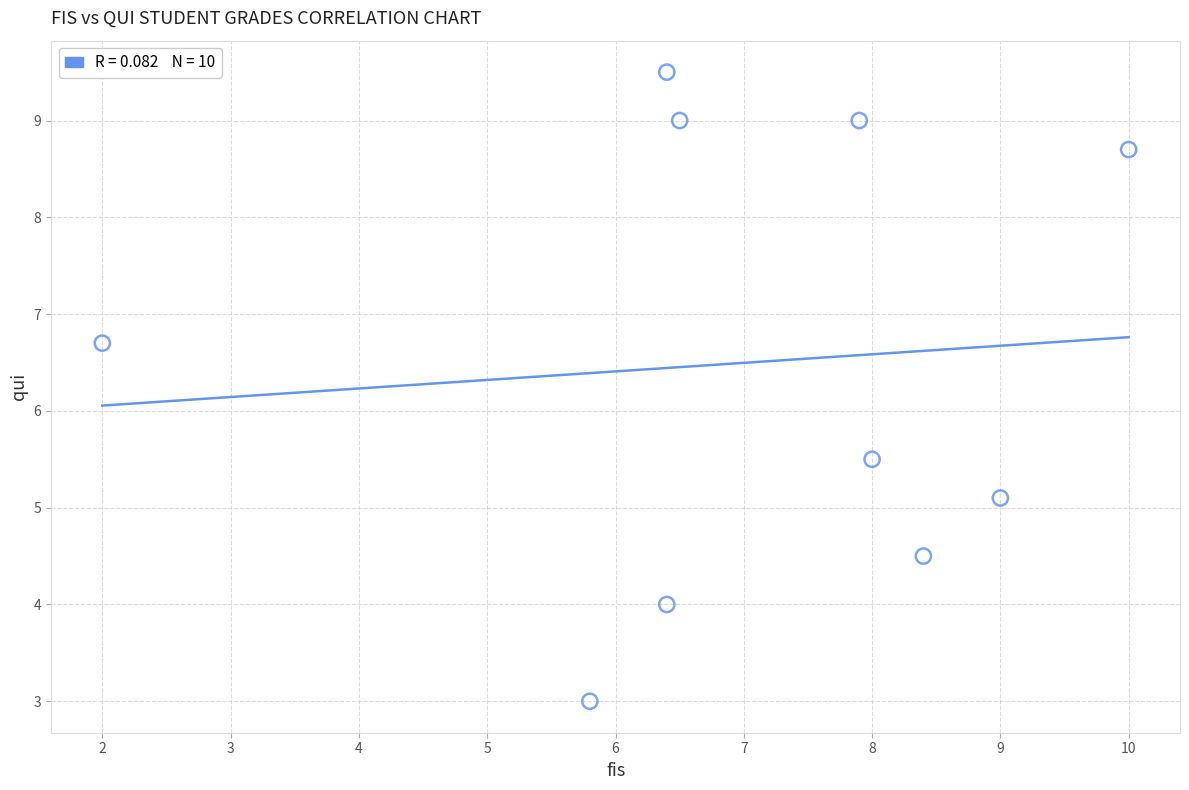

What Y value in the scatter plot is closest to 6?

5.5